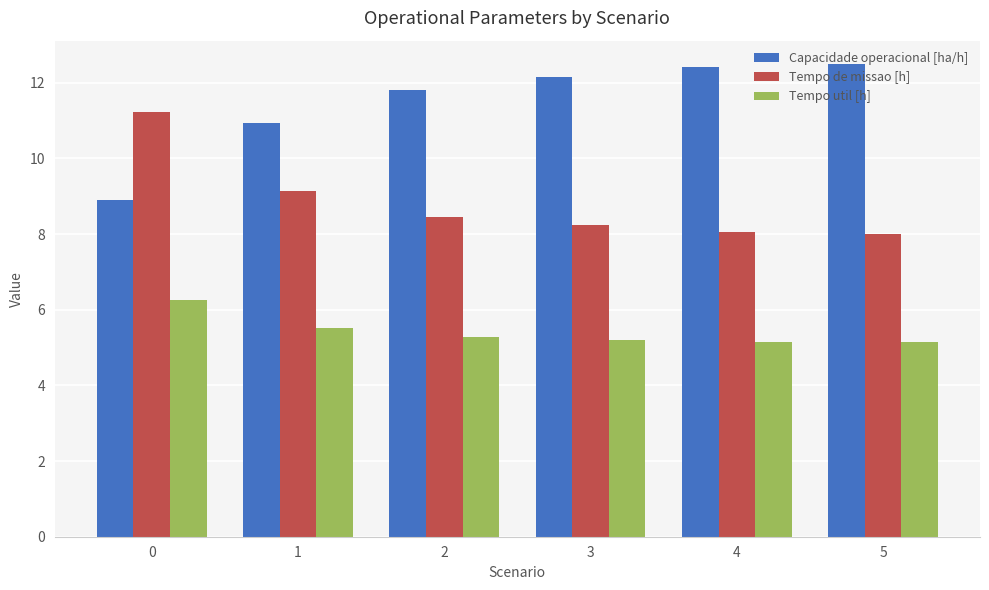

What is the difference between the maximum and minimum values in the Tempo util [h] series?

1.1